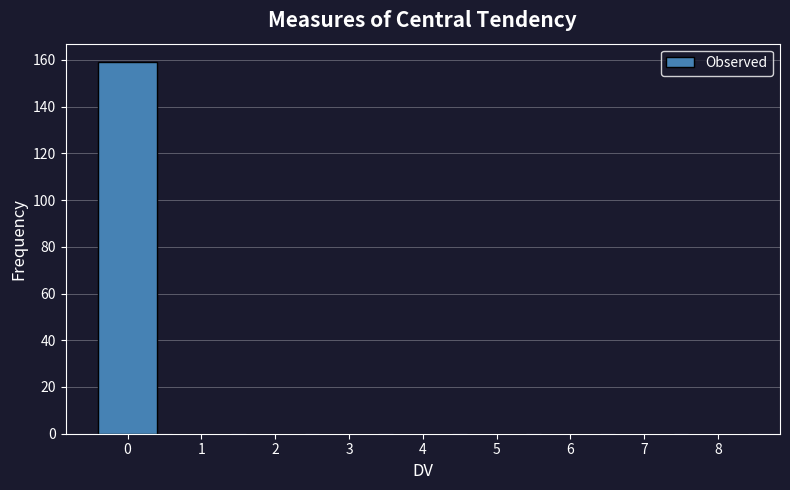

Reading left to right, extract all data points from this chart.

0=159	1=0	2=0	3=0	4=0	5=0	6=0	7=0	8=0